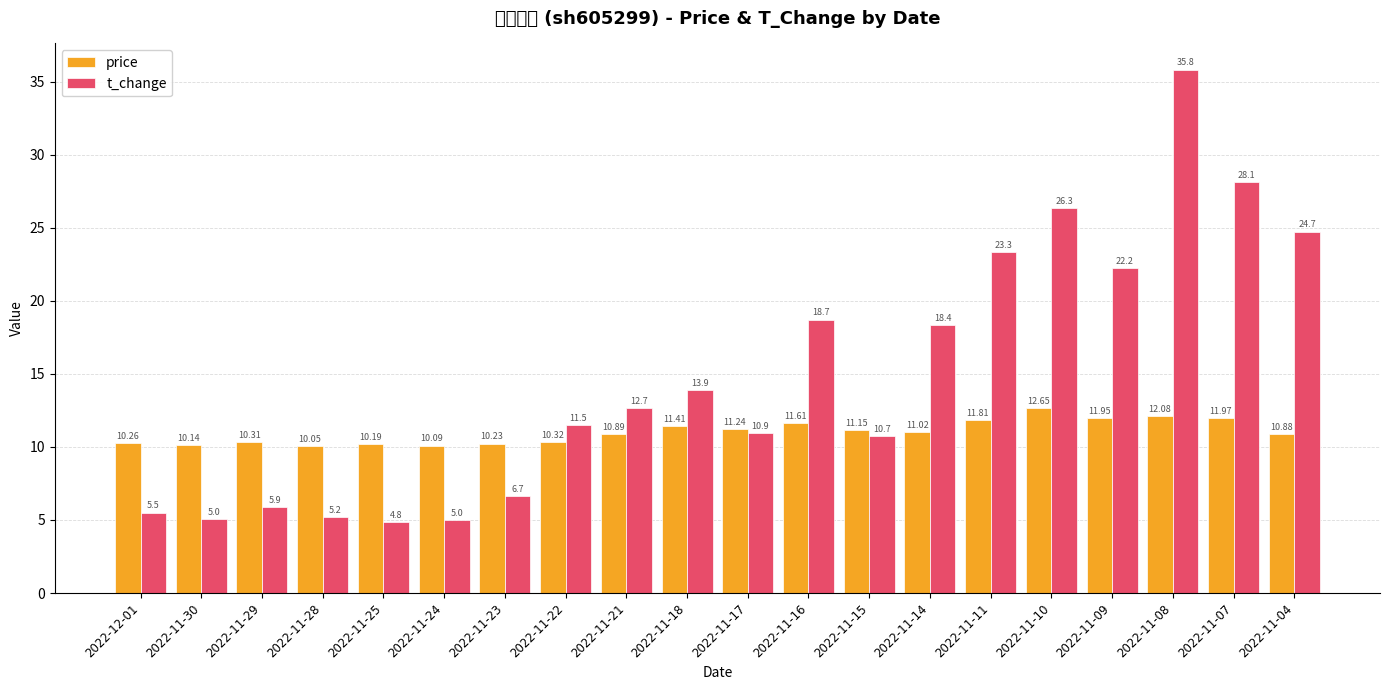

What is the total value across all series at 2022-11-17?

22.2